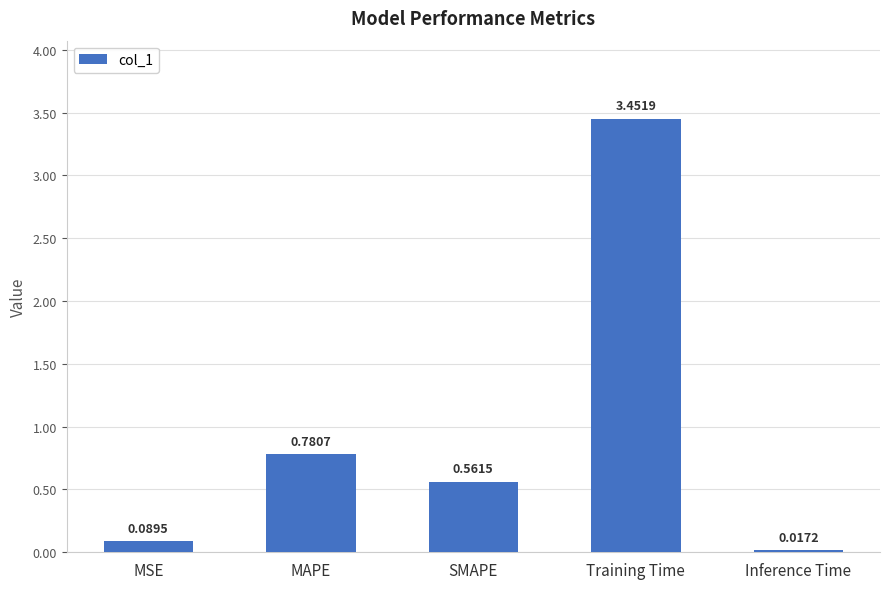

Where is the data nearest to the value 1?

MAPE